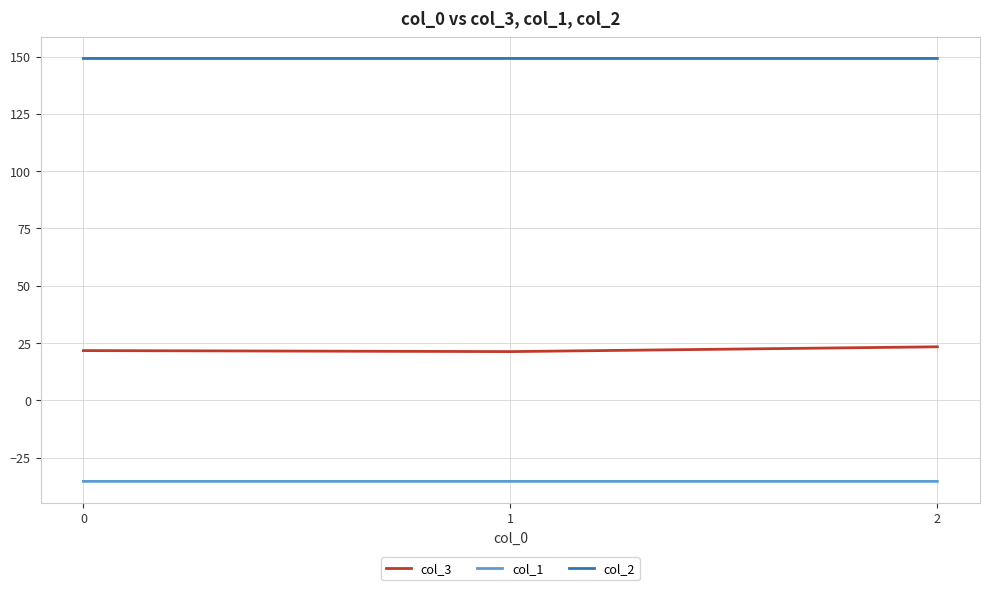

Is it true that col_1 equals -19.8 at 0?

False